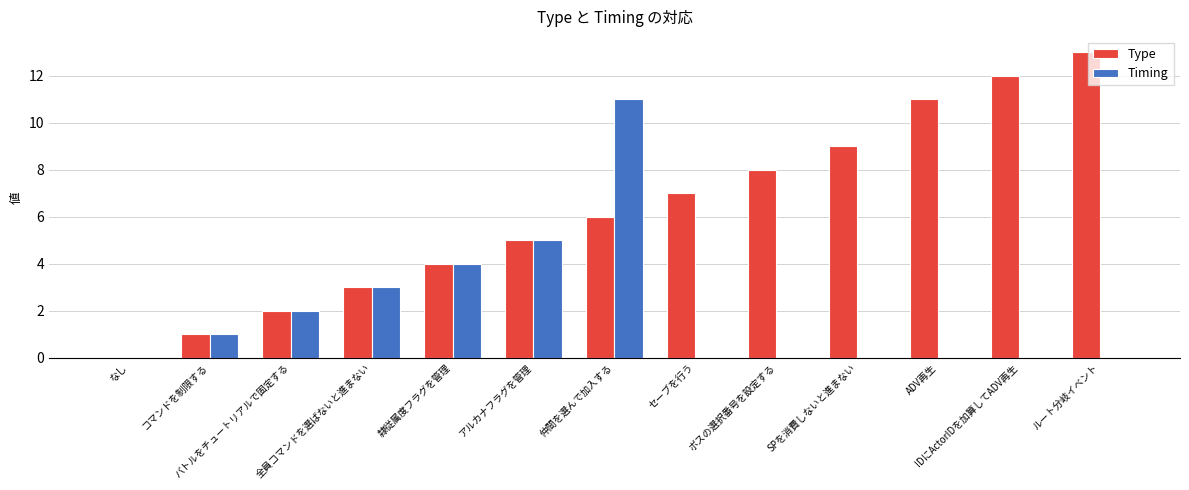

What is the sum of all Timing values?

26